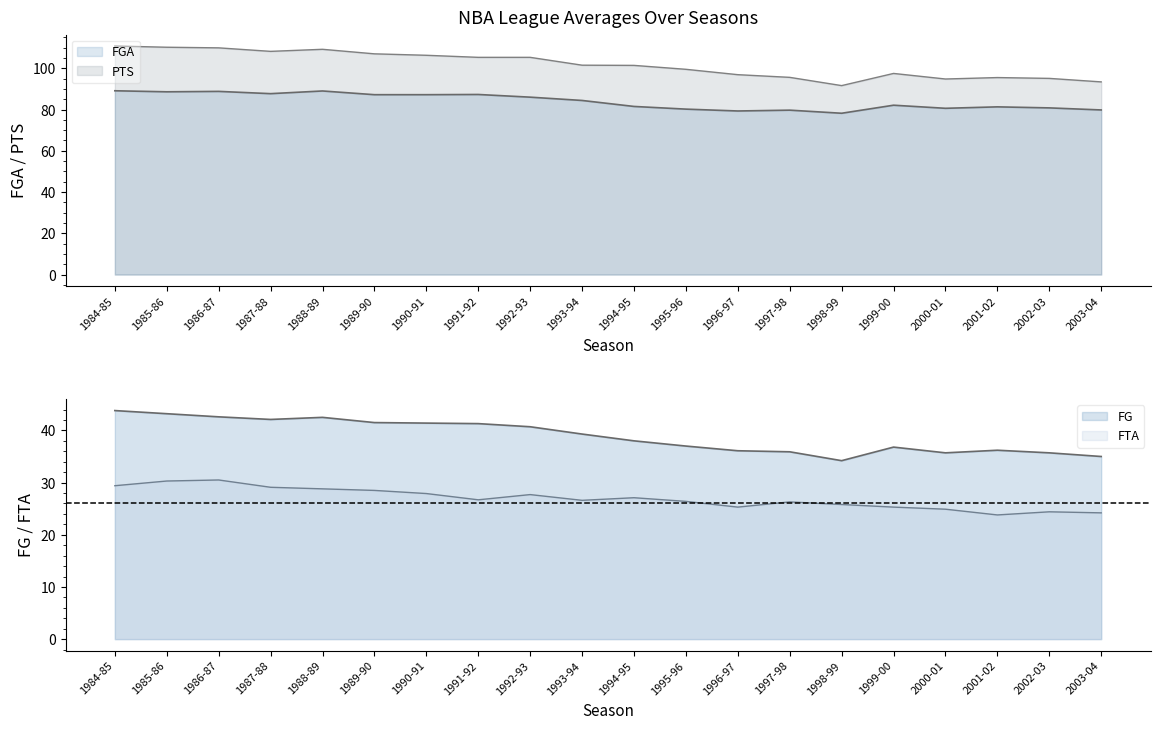

What is the spread (max minus min) of values at 1997-98?

69.3